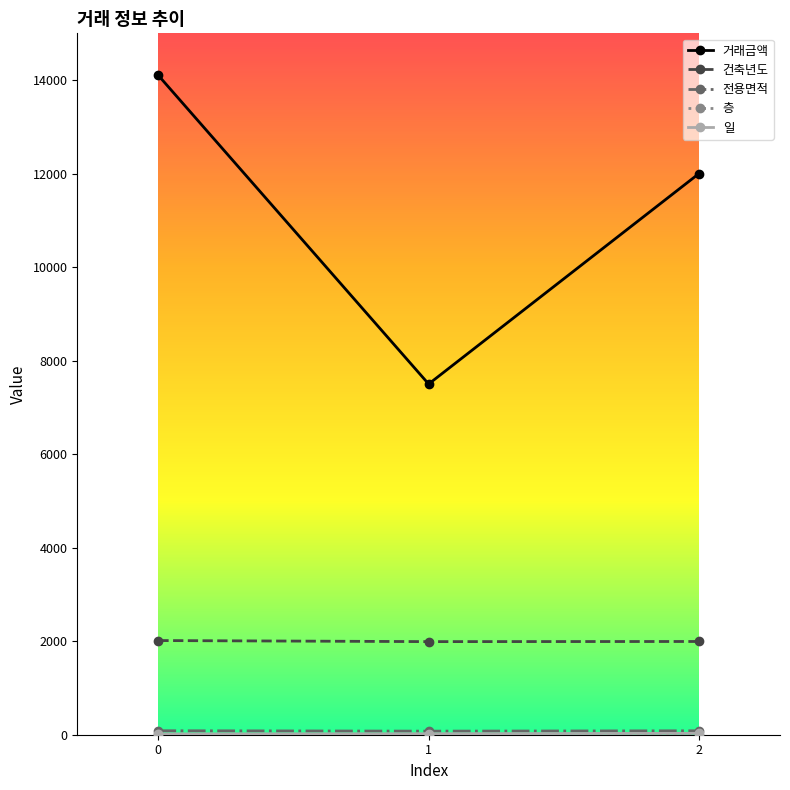

What is the average value of the 거래금액 series?

11200.0